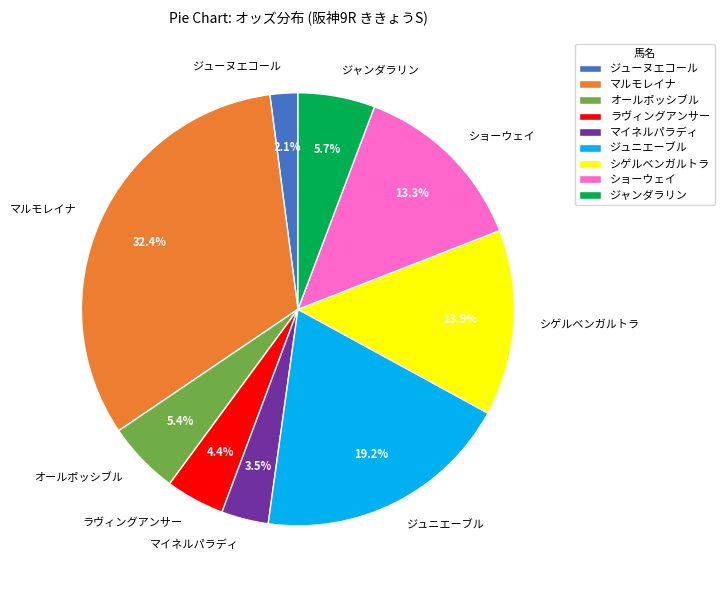

Which category has the biggest portion of the pie?

マルモレイナ